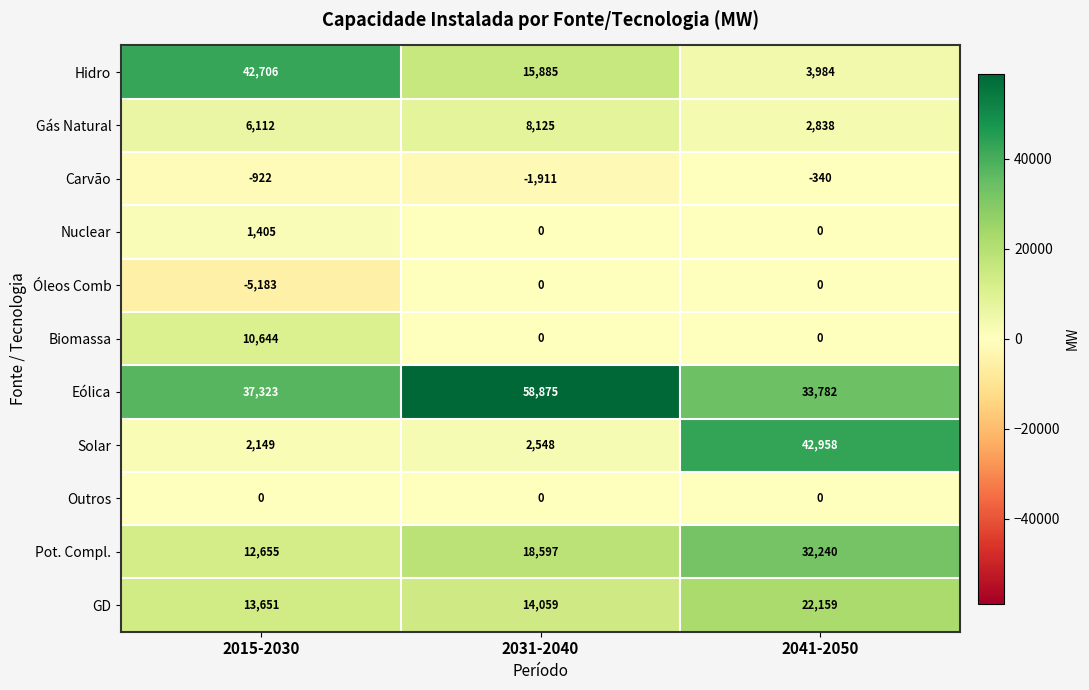

Which series changed the most between 2015-2030 and 2031-2040?

Hidro